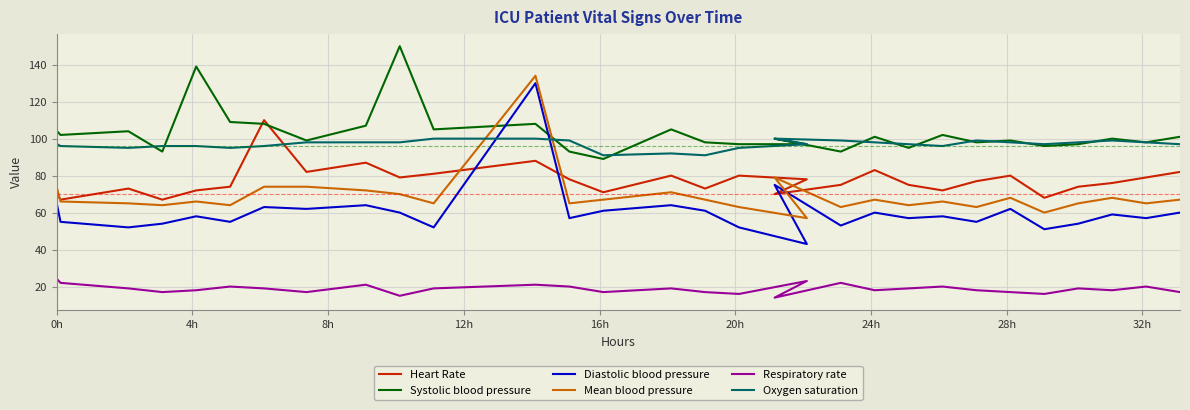

What is the sum of all Systolic blood pressure values?

3087